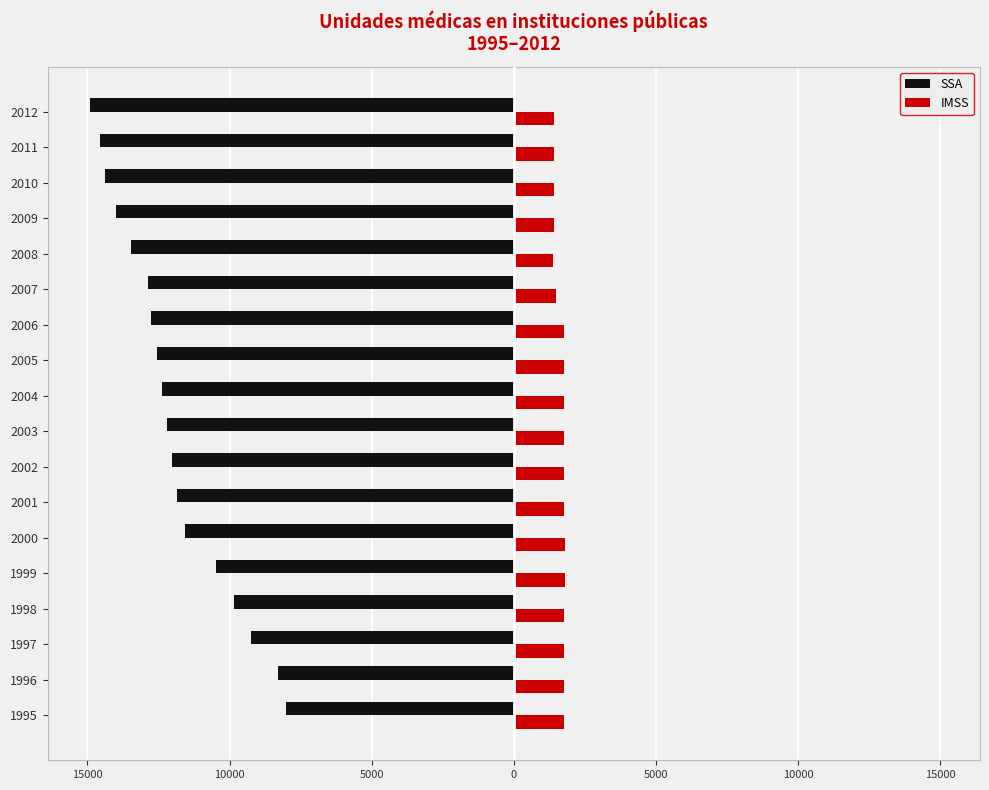

What are all the series names shown in the legend?

SSA, IMSS